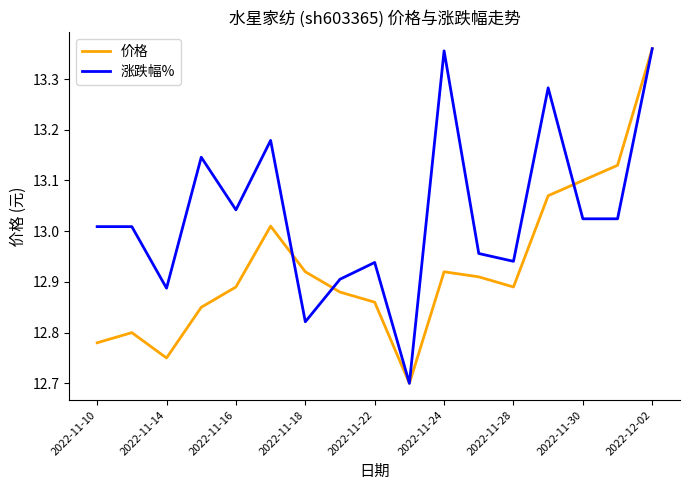

What is the minimum value shown in the chart?

12.7